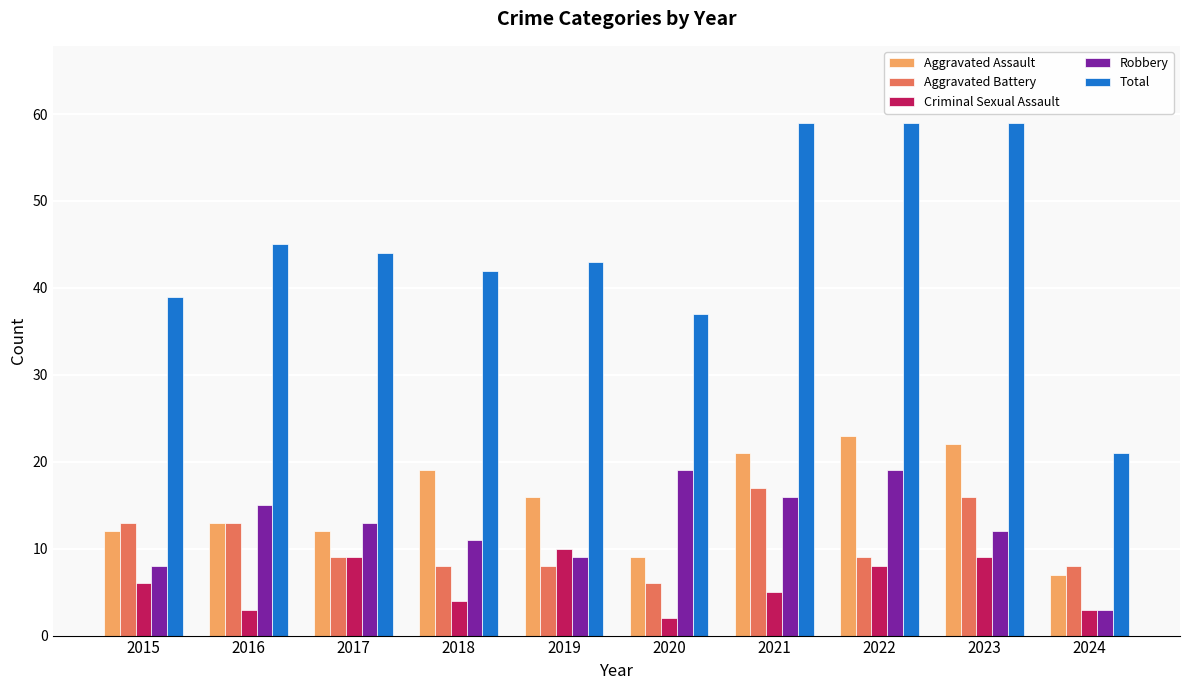

Count the number of categories in the chart.

10